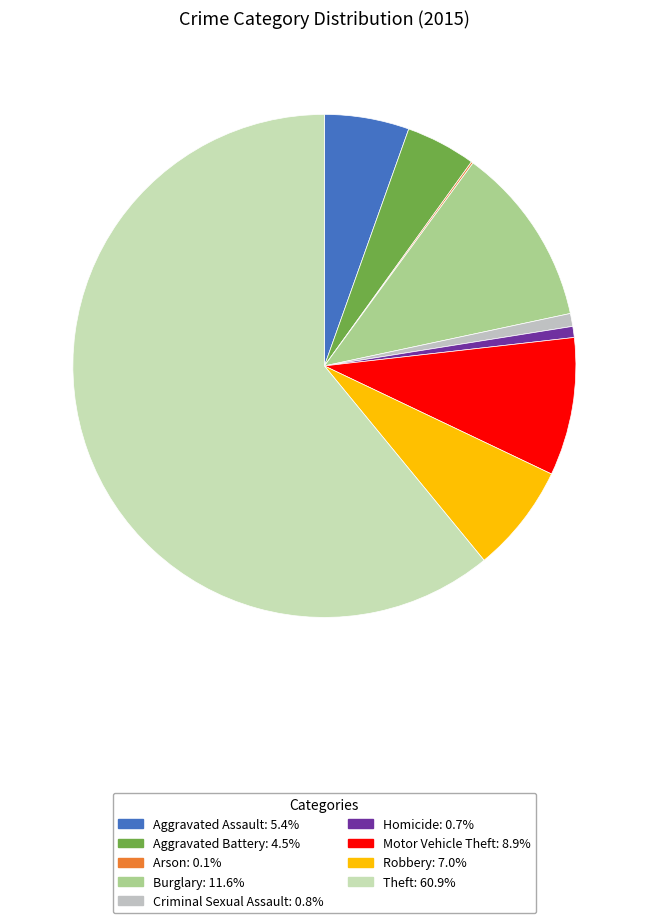

Rank the categories by value from lowest to highest.

Arson, Homicide, Criminal Sexual Assault, Aggravated Battery, Aggravated Assault, Robbery, Motor Vehicle Theft, Burglary, Theft